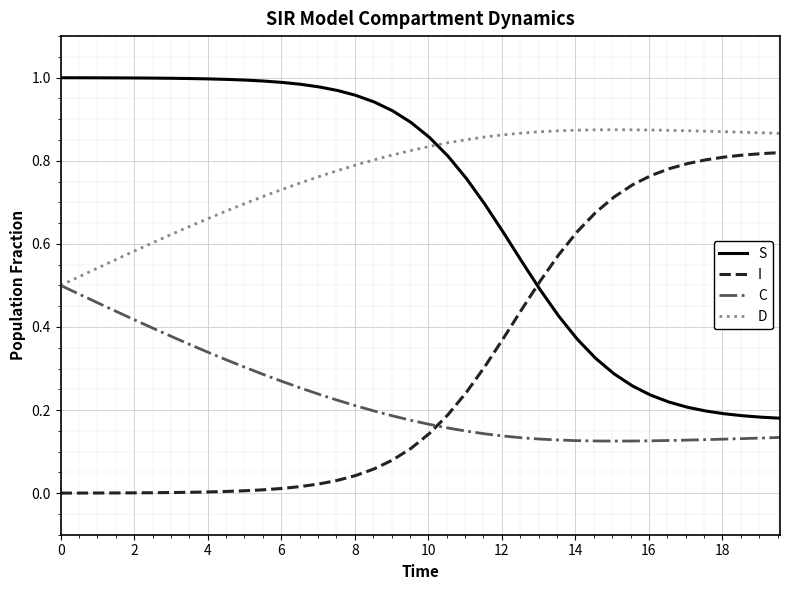

Rank the series by their maximum value, from highest to lowest.

S, D, I, C